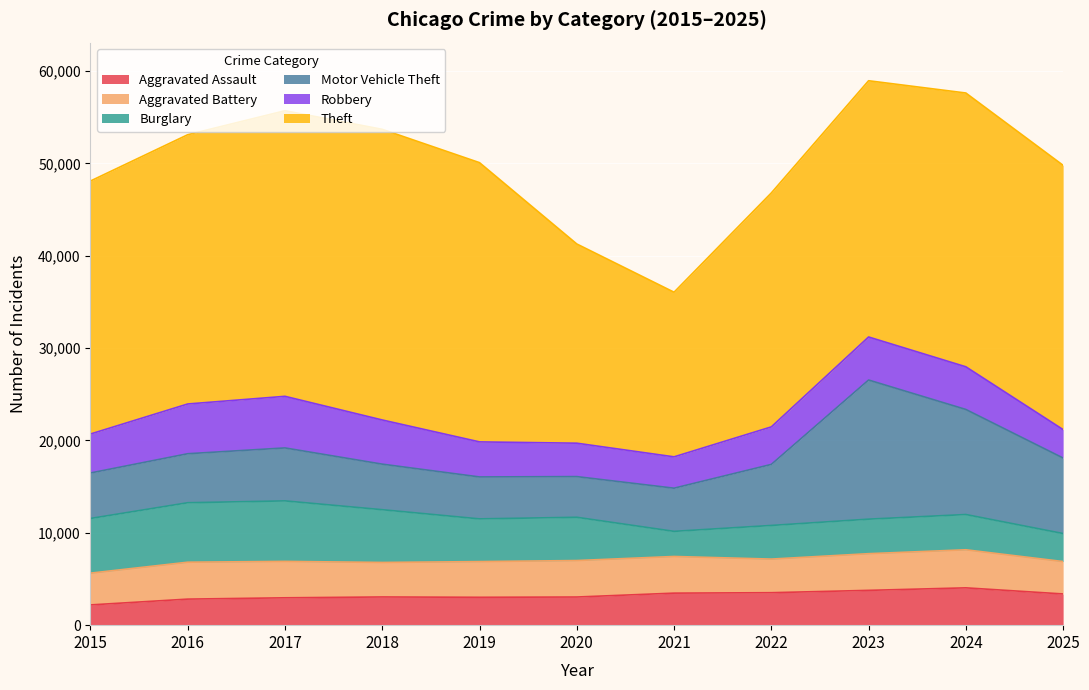

How many lines are shown in the chart?

6